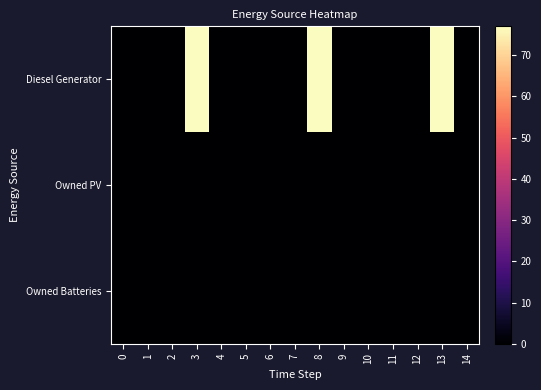

At how many categories does at least one series exceed 33?

3